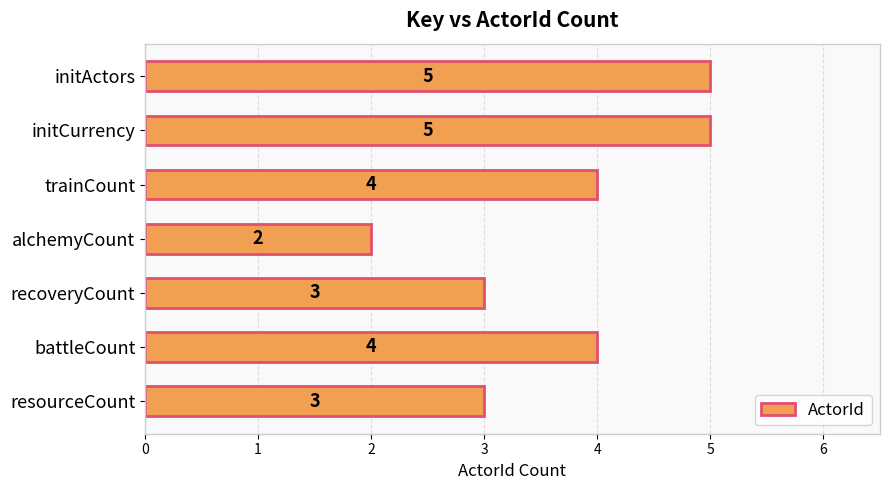

Count the values in the range 3 to 5.

6